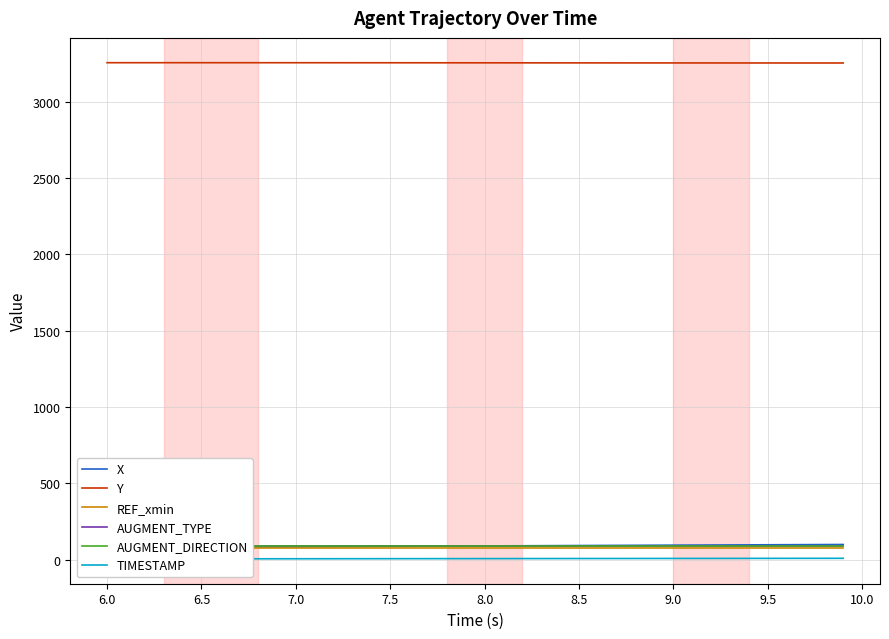

What is the highest value of the Y series?

3255.2